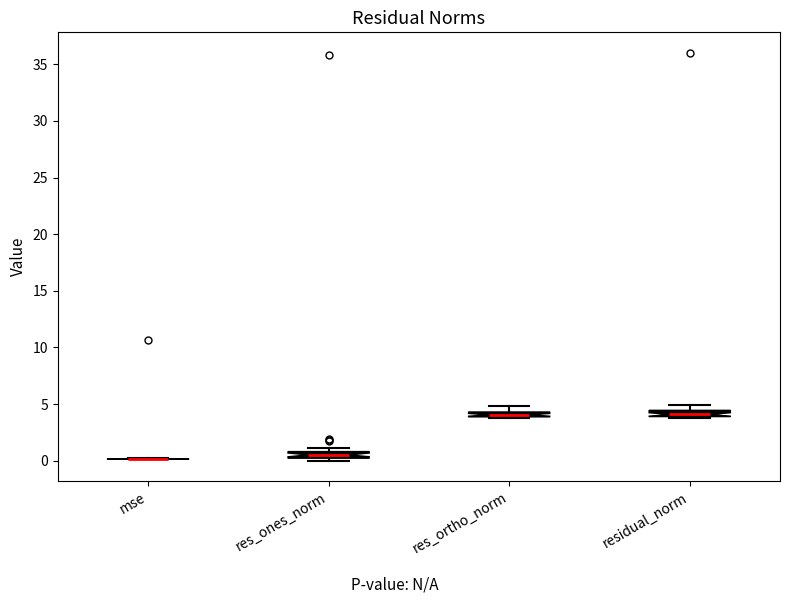

Where is the upper edge of the box for res_ones_norm on the y-axis? The values are not printed on the chart, so give them approximately, as read against the axis.

1.0